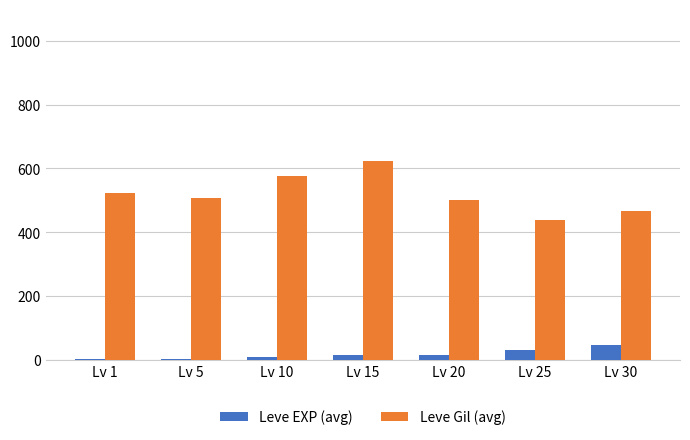

Is it true that Leve Gil (avg) equals 438.3 at Lv 25?

True